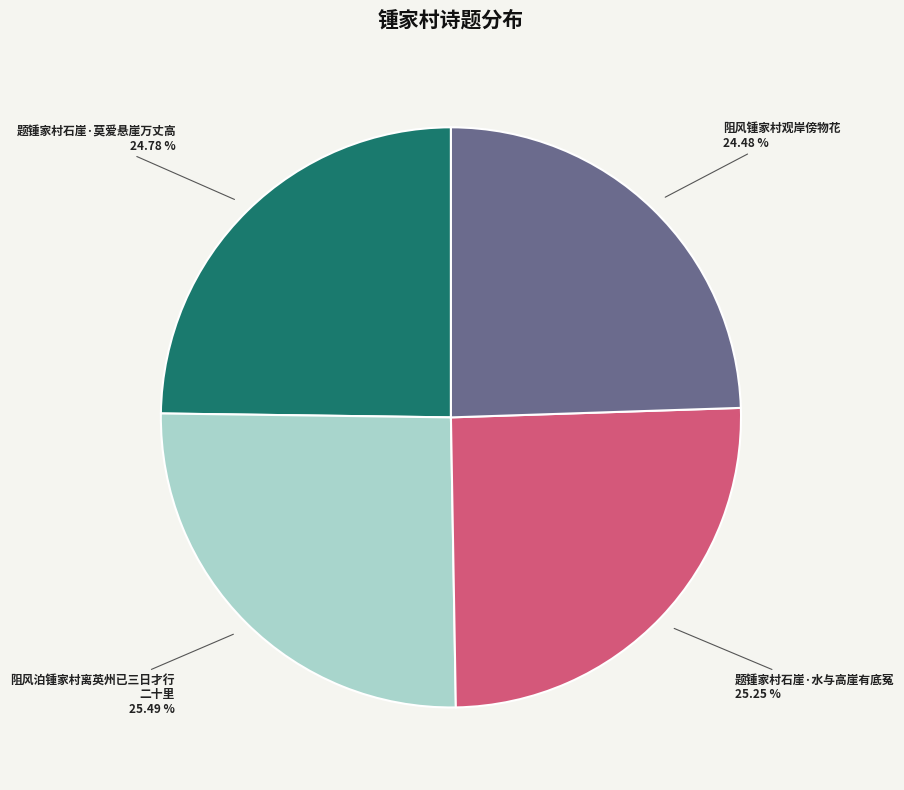

Does any single category account for the majority?

No